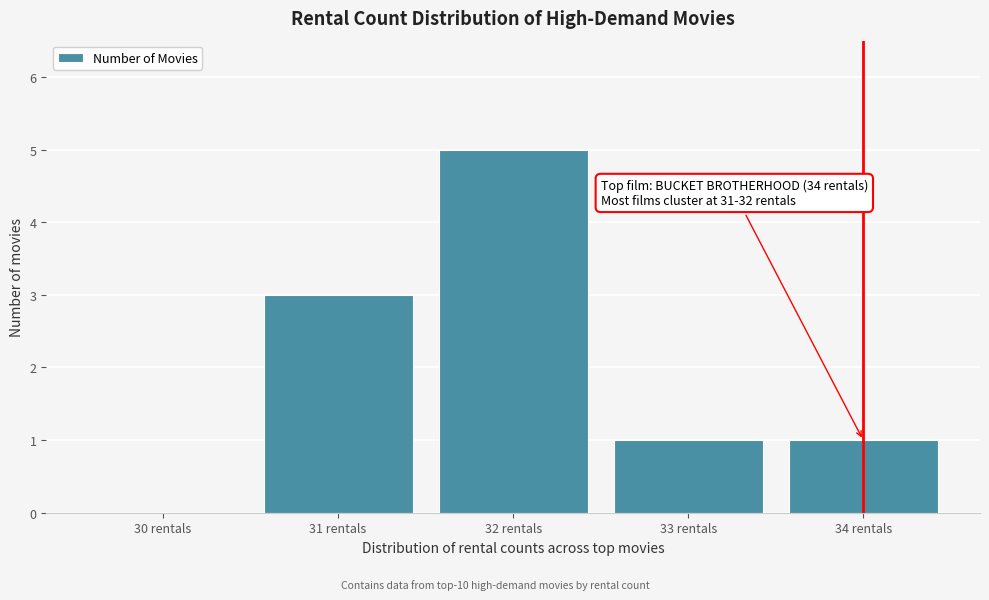

Reading left to right, what are all the values shown in this chart?

30 rentals=0	31 rentals=3	32 rentals=5	33 rentals=1	34 rentals=1